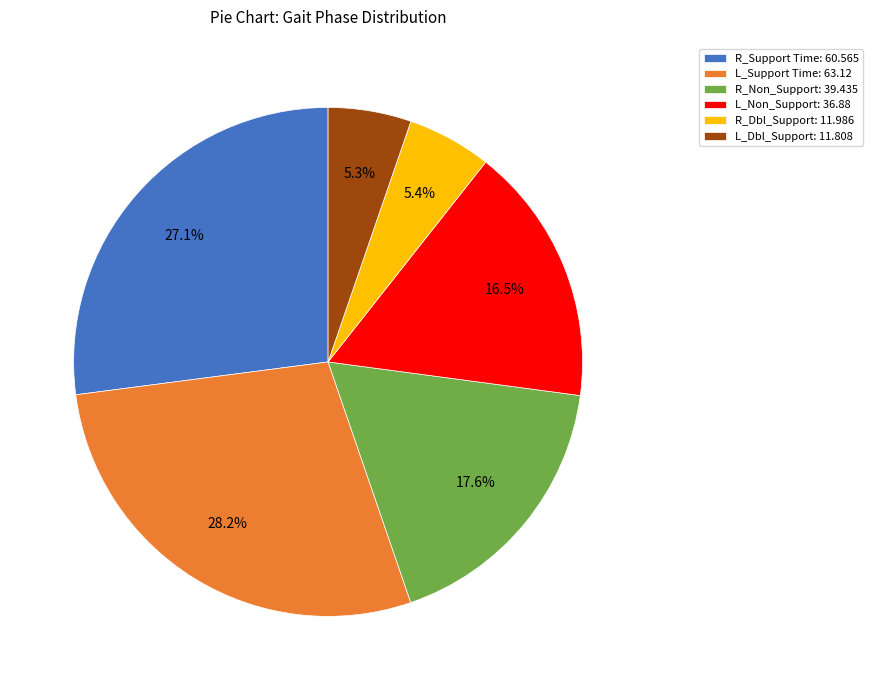

What is the largest slice in the pie chart?

L_Support Time